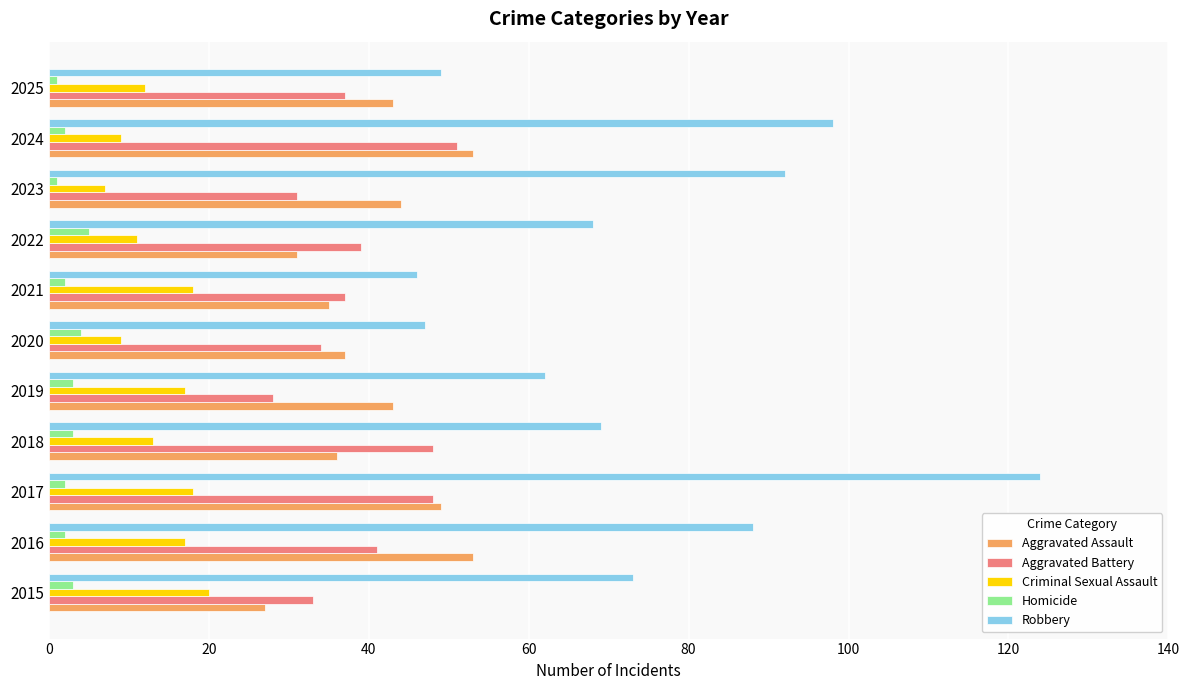

What is the difference between the maximum and minimum values in the Homicide series?

4